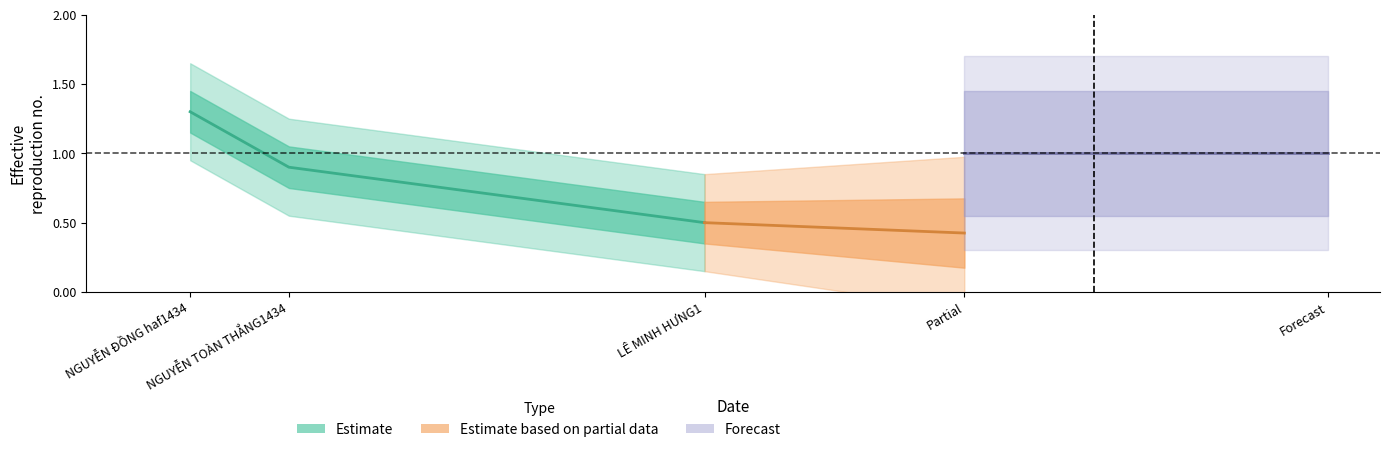

The chart shows a value of 0.8 at LÊ MINH HƯNG1. True or false?

False